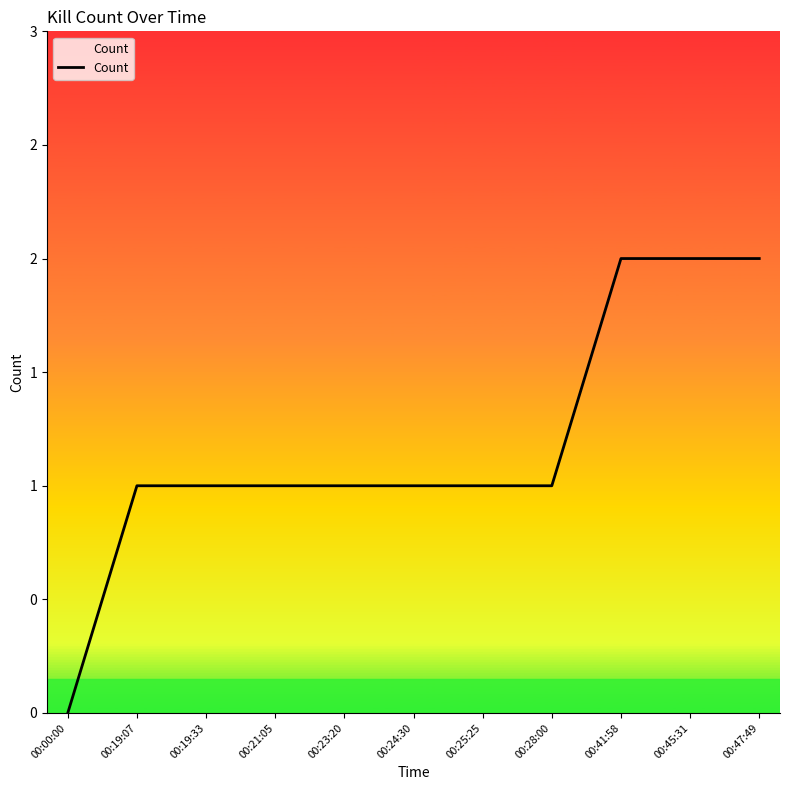

Reading left to right, list all the values displayed in this chart.

00:00:00=0	00:19:07=1	00:19:33=1	00:21:05=1	00:23:20=1	00:24:30=1	00:25:25=1	00:28:00=1	00:41:58=2	00:45:31=2	00:47:49=2